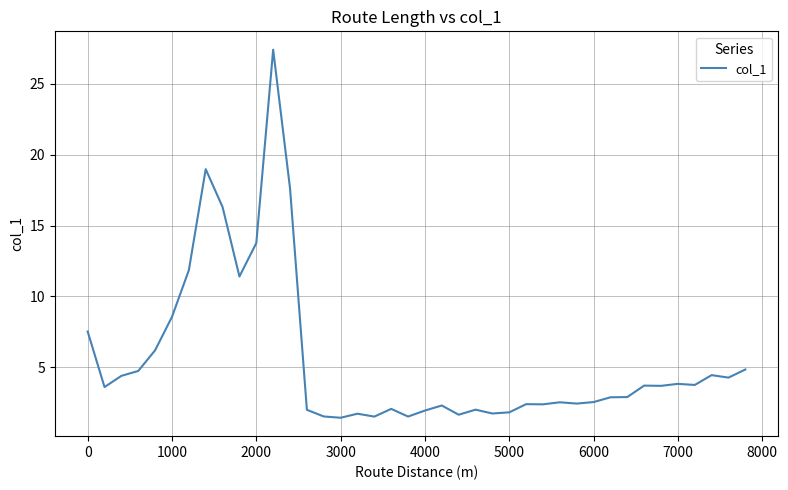

What is the maximum value shown in the chart?

27.4